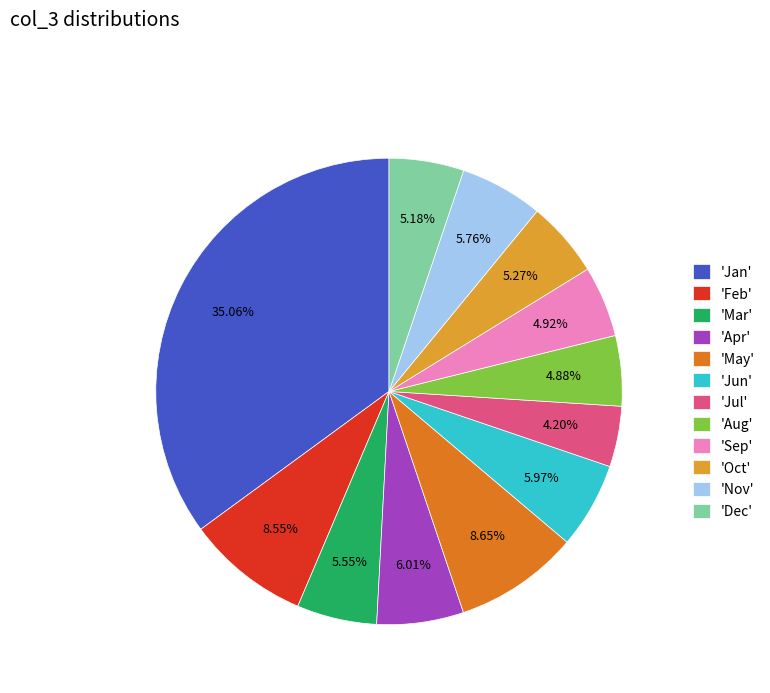

Do 'May' and 'Sep' together represent more than half of the pie?

No